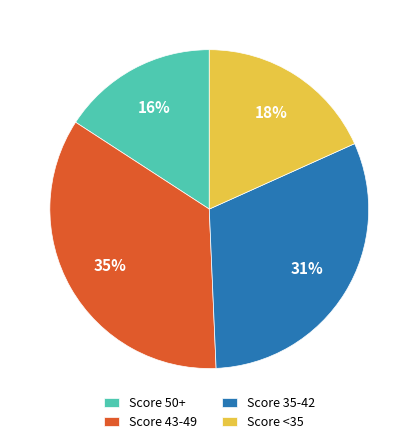

Is it true that Score 50+ is 29% of the pie?

False